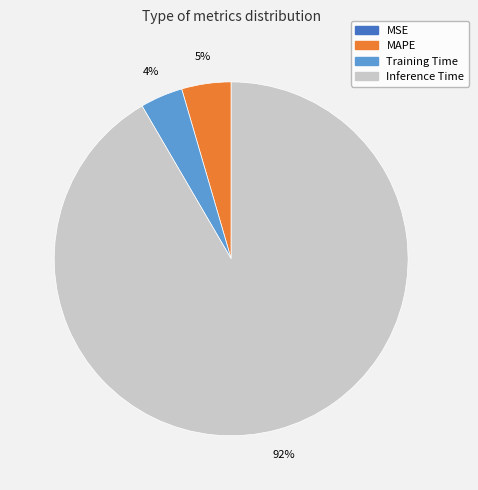

Is there any slice that represents more than half of the pie?

Yes